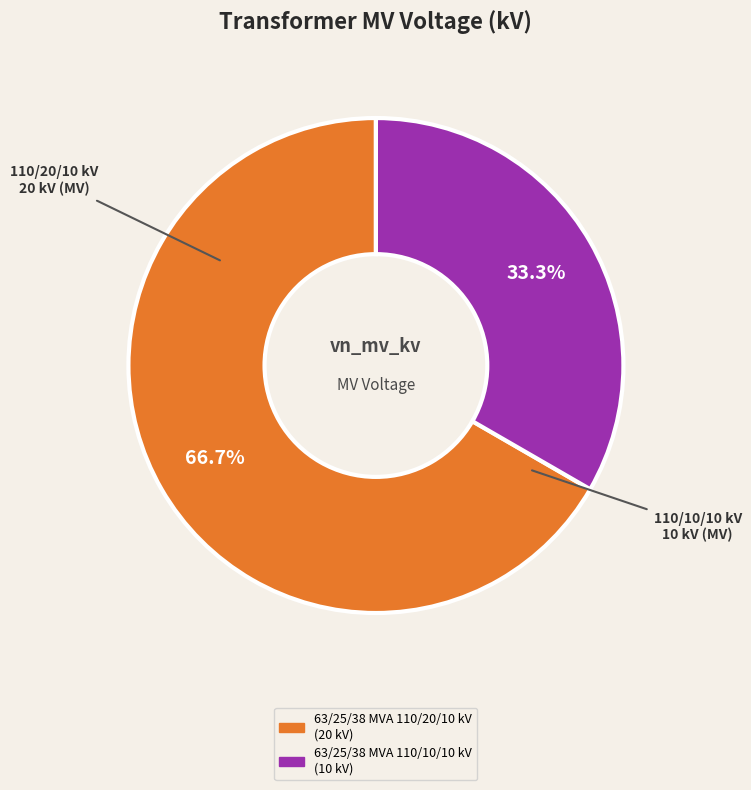

Which slice is the smallest?

63/25/38 MVA 110/10/10 kV